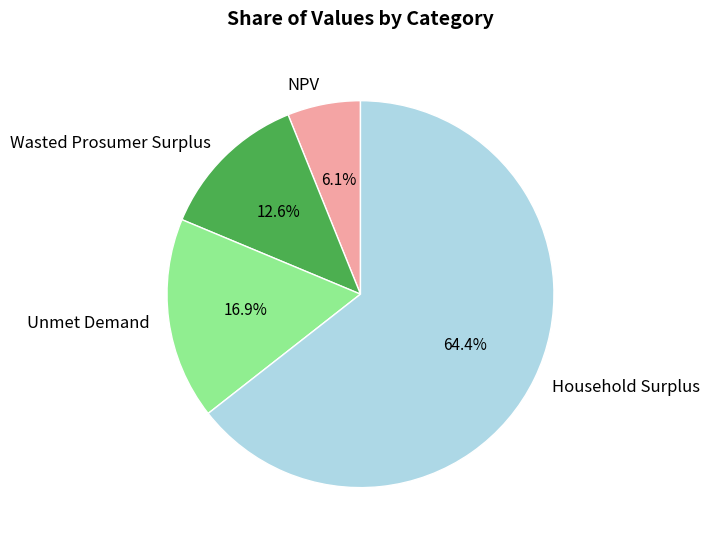

Does Household Surplus represent more than half of the total?

Yes